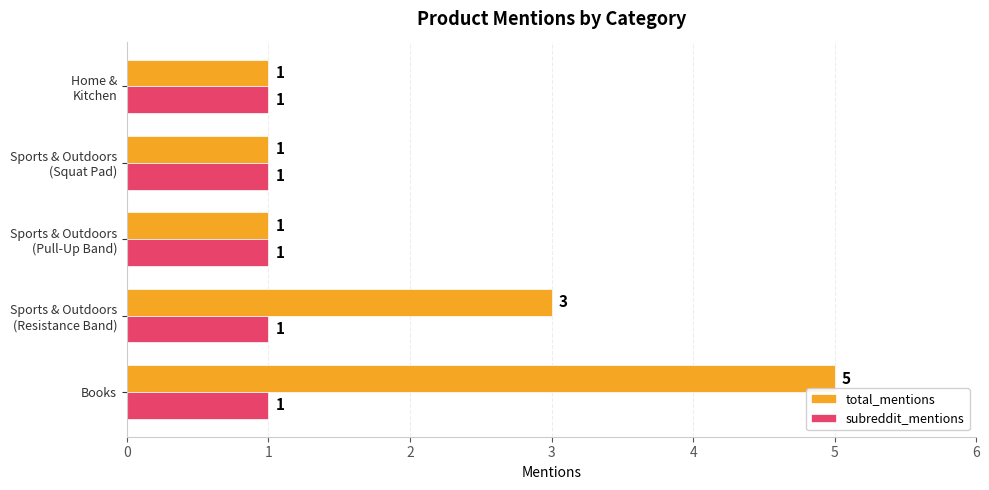

What is the difference between the highest and lowest values at Books?

4